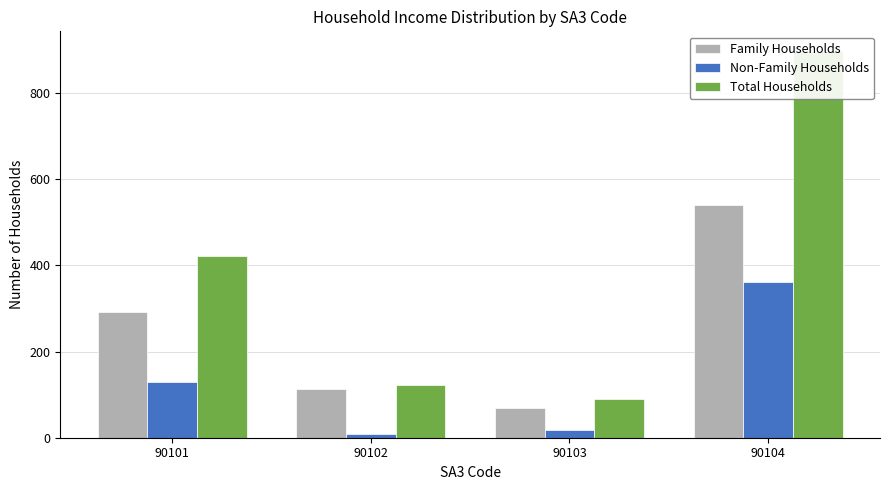

Rank the series by their average value, from highest to lowest.

Total Households, Family Households, Non-Family Households